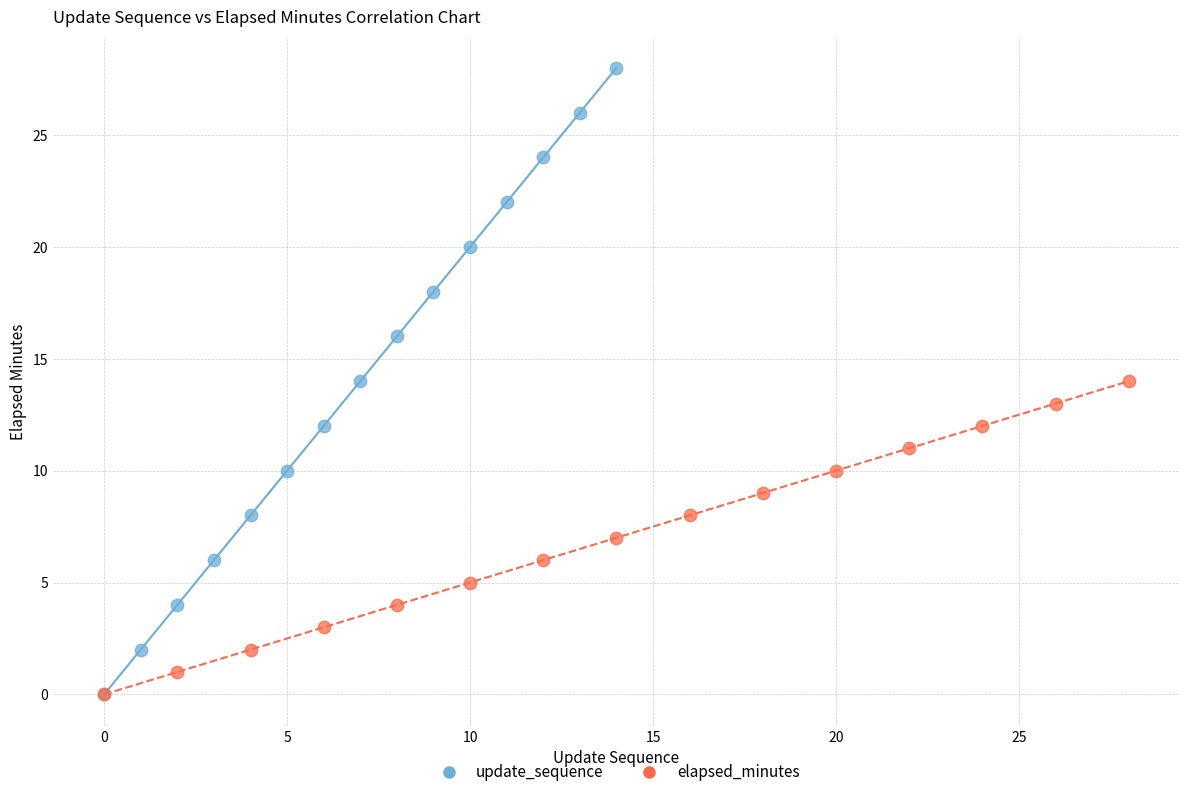

Which series has the widest spread of Y values?

update_sequence